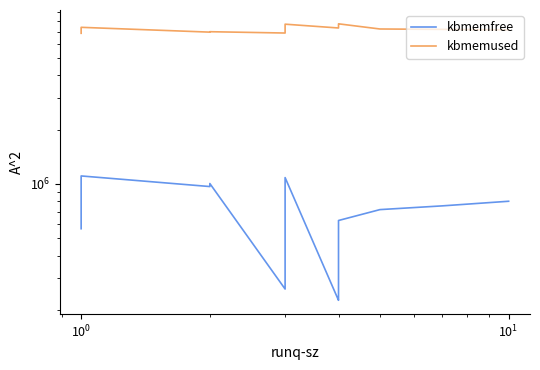

At which category does kbmemfree reach its first local peak?

$\mathdefault{10^{0}}$